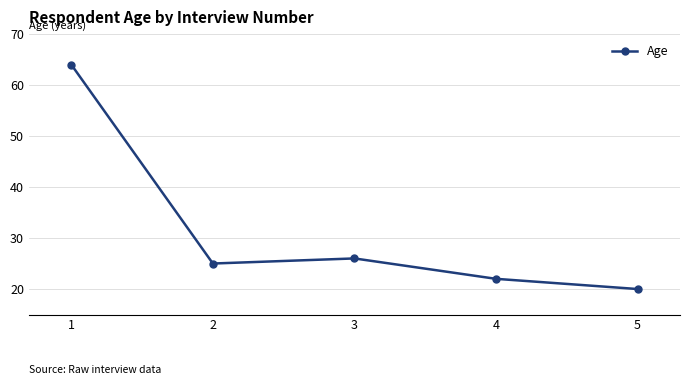

How many data points are less than 25?

2